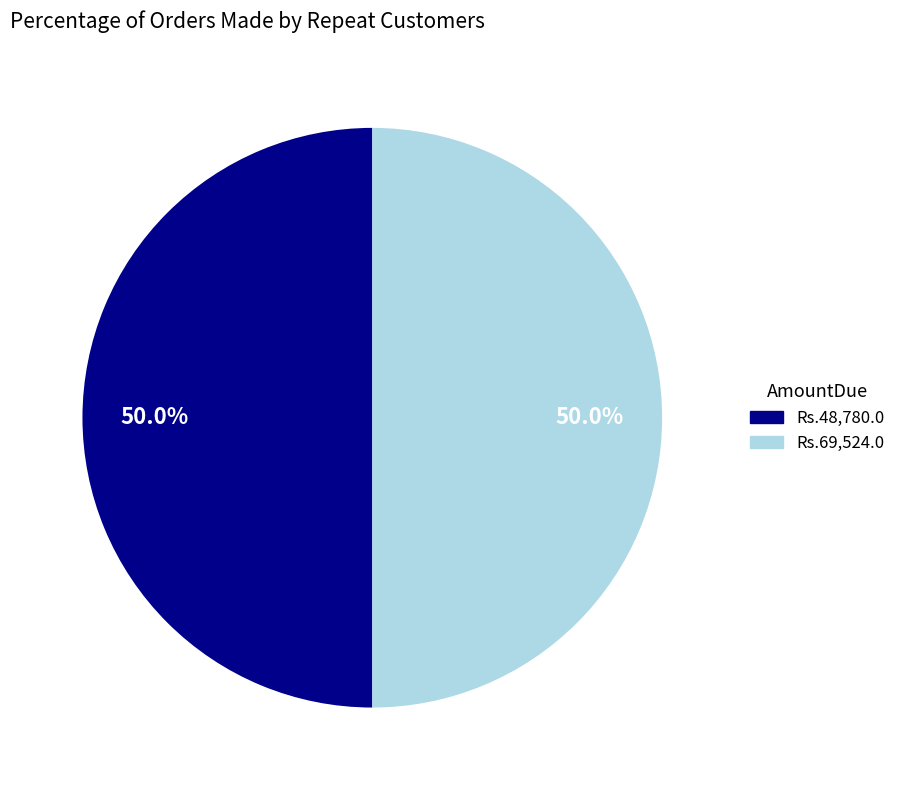

What is the total percentage of Rs.69,524.0 and Rs.48,780.0?

100.0%